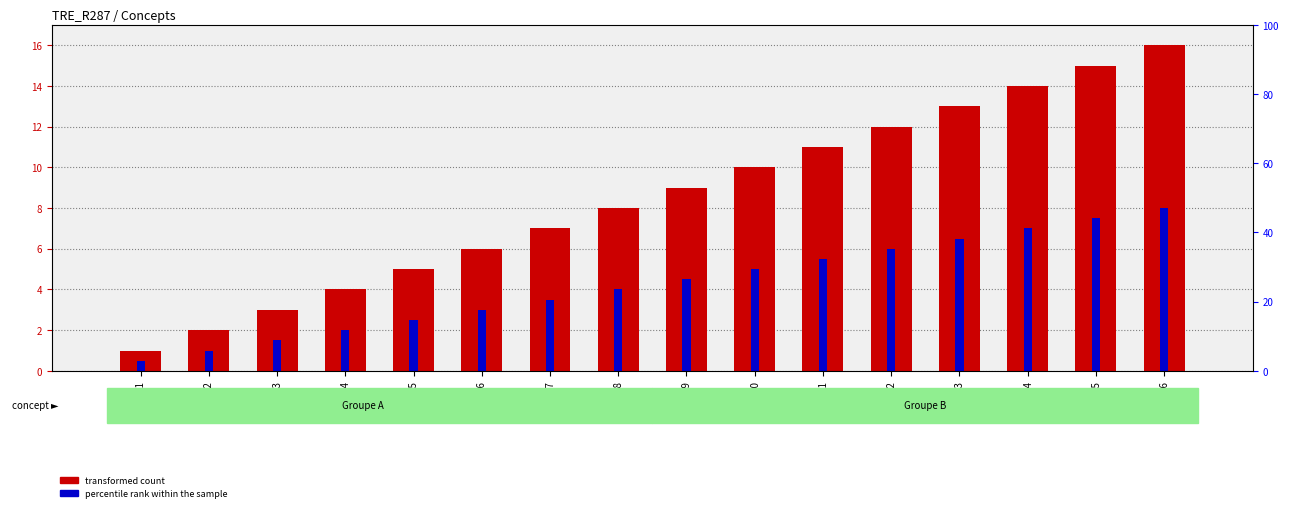

Reading left to right, extract all data points from this chart.

transformed count: 01=1.0	02=2.0	03=3.0	04=4.0	05=5.0	06=6.0	07=7.0	08=8.0	09=9.0	10=10.0	11=11.0	12=12.0	13=13.0	14=14.0	15=15.0	16=16.0
percentile rank within the sample: 01=0.5	02=1.0	03=1.5	04=2.0	05=2.5	06=3.0	07=3.5	08=4.0	09=4.5	10=5.0	11=5.5	12=6.0	13=6.5	14=7.0	15=7.5	16=8.0